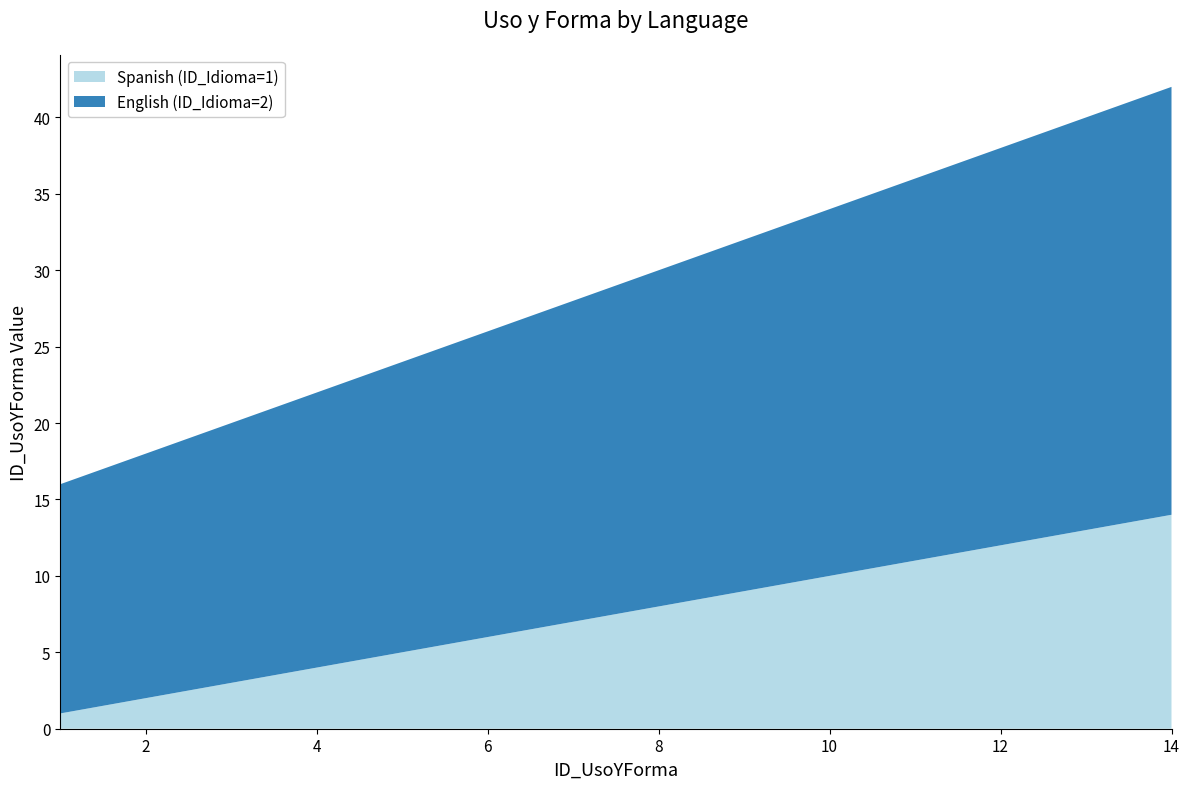

Reading right to left, transcribe all the data shown in this chart.

Spanish (ID_Idioma=1): 14	13	12	11	10	9	8	7	6	5	4	3	2	1
English (ID_Idioma=2): 28	27	26	25	24	23	22	21	20	19	18	17	16	15